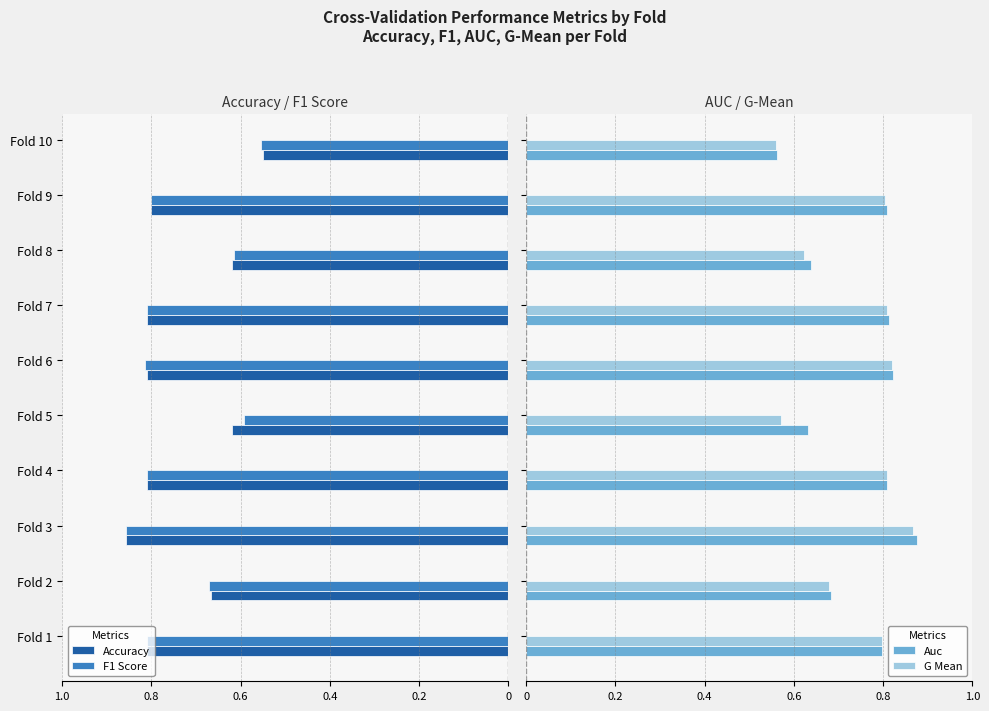

Count the Auc values in the range 0 to 1.

10